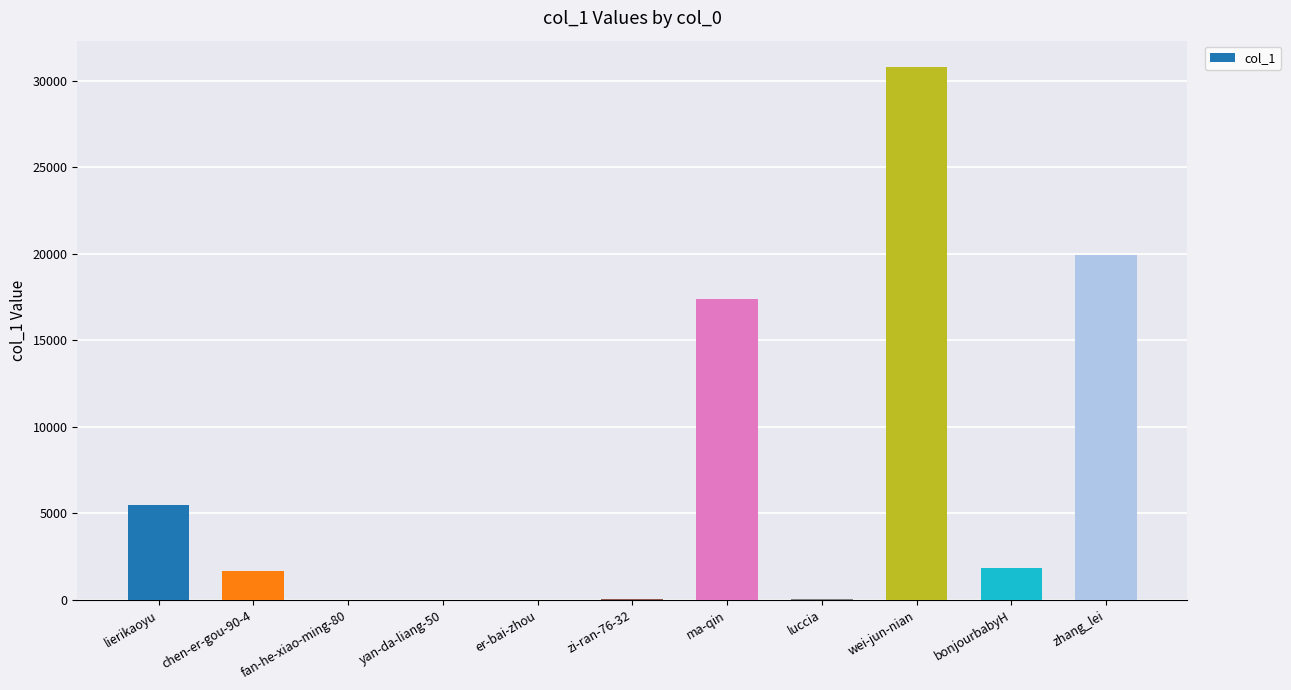

What is the approximate value at zhang_lei, to the nearest 10?

19900